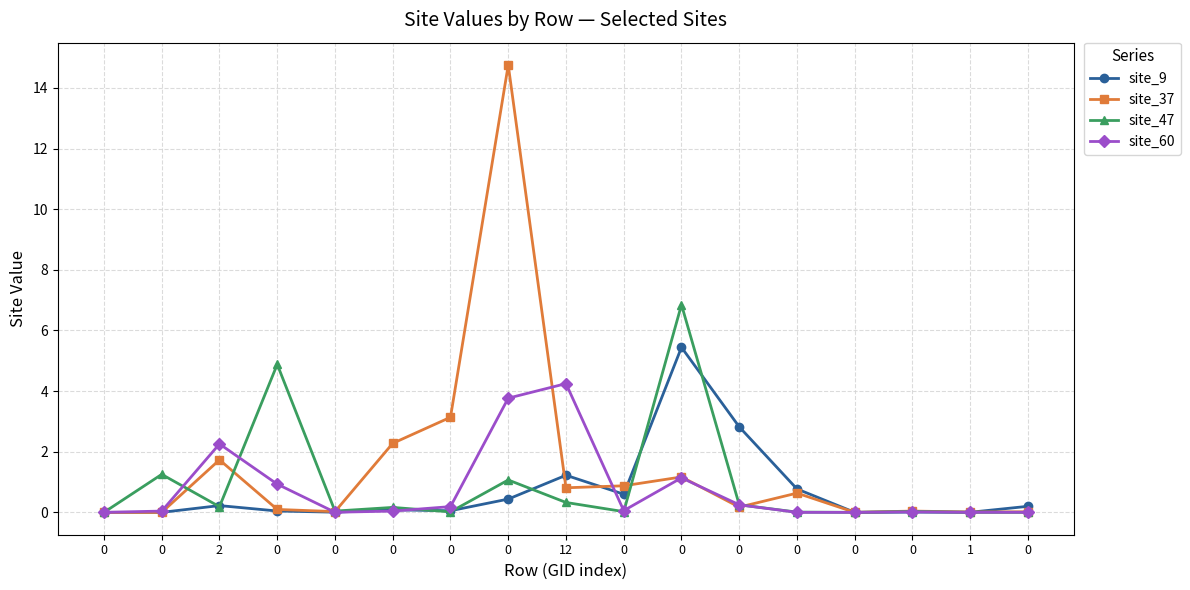

Rank the categories by site_37 value from highest to lowest.

0, 0, 0, 2, 0, 0, 12, 0, 0, 0, 0, 0, 0, 1, 0, 0, 0